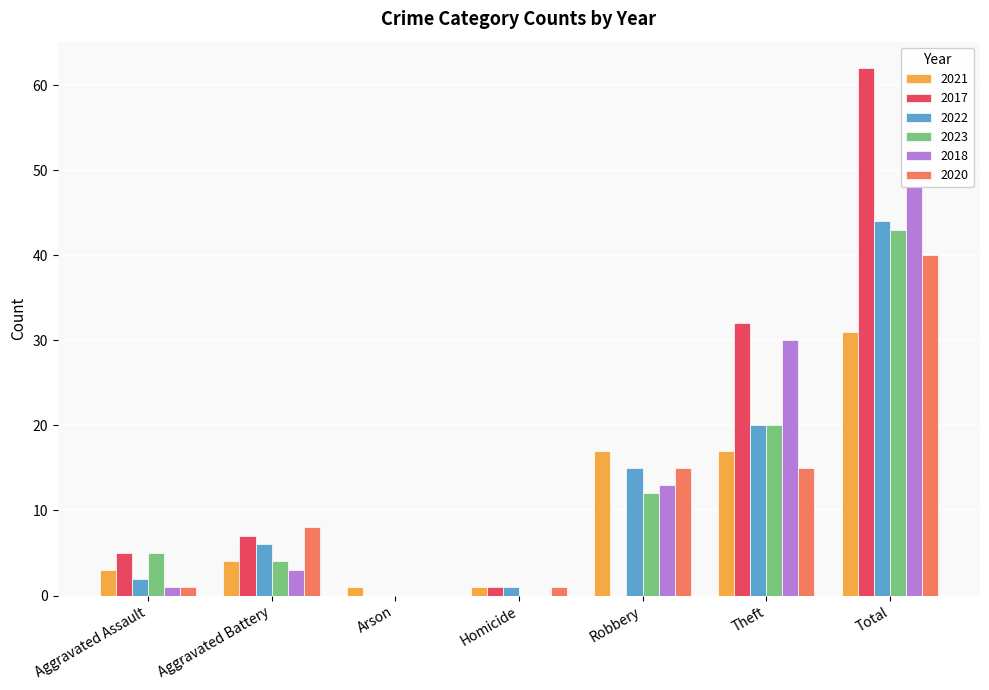

What is the sum of all 2018 values?

95